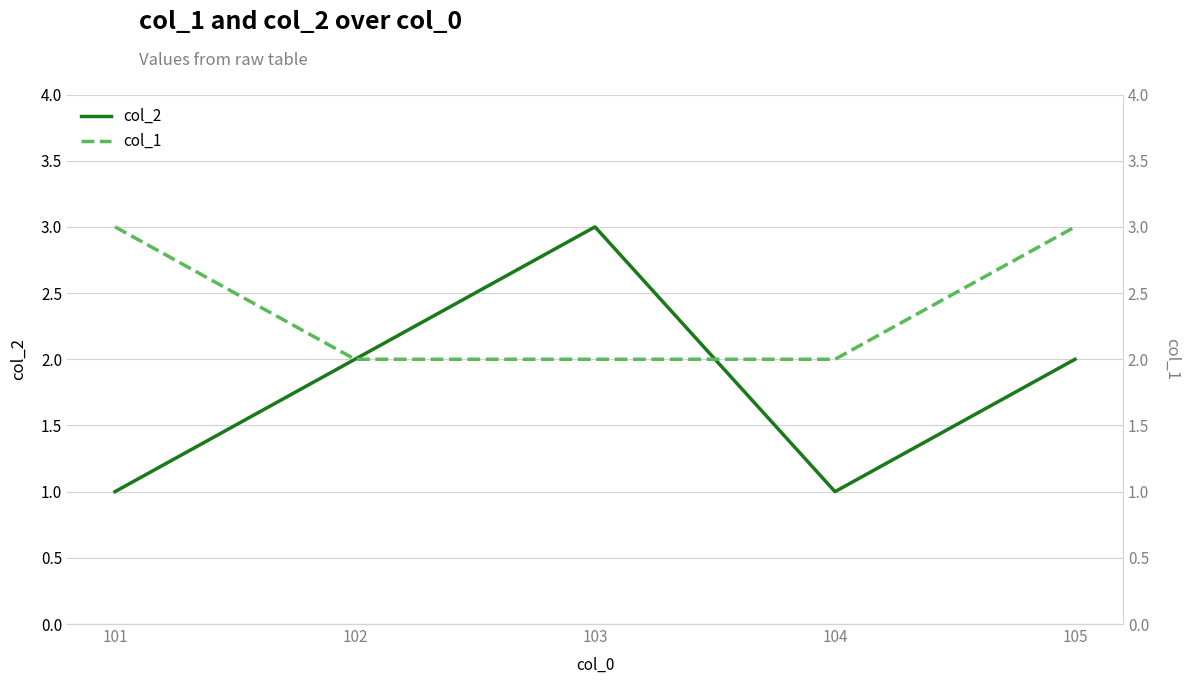

Reading right to left, extract all data points from this chart.

col_2: 105=2	104=1	103=3	102=2	101=1
col_1: 105=3	104=2	103=2	102=2	101=3